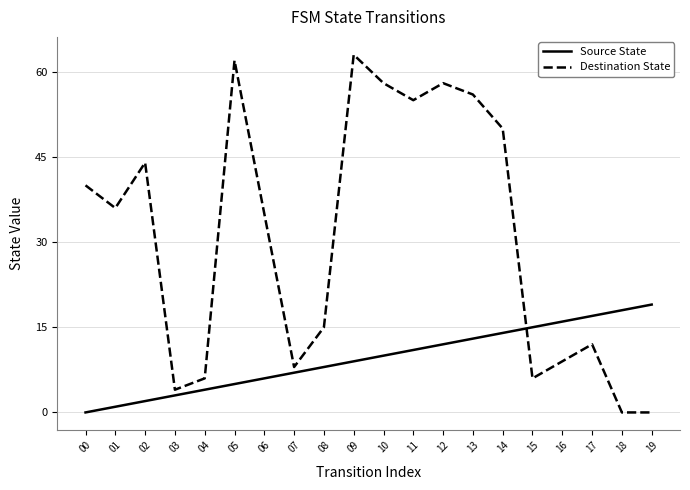

Reading left to right, extract all data points from this chart.

Source State: 0	1	2	3	4	5	6	7	8	9	10	11	12	13	14	15	16	17	18	19
Destination State: 40	36	44	4	6	62	35	8	15	63	58	55	58	56	50	6	9	12	0	0